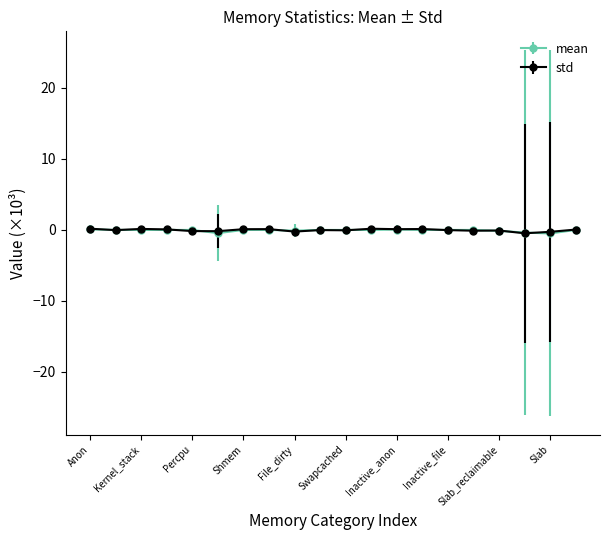

True or false: std has more than 0 points higher than both neighbors.

True